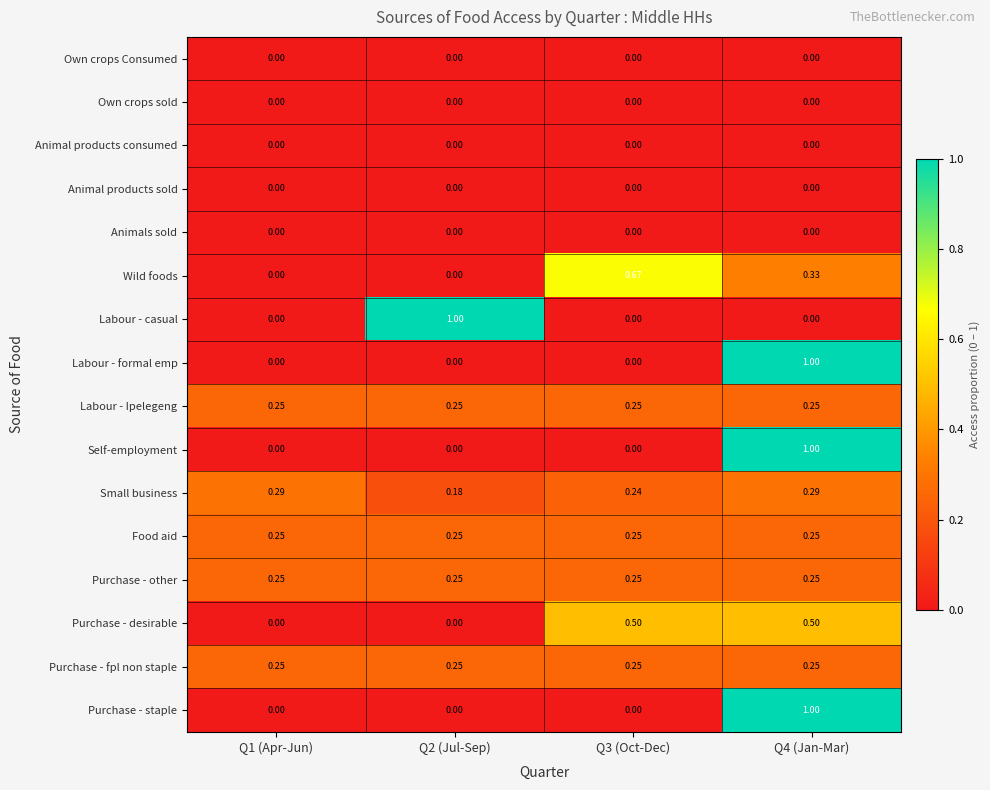

Between Q1 (Apr-Jun) and Q2 (Jul-Sep), which series saw the biggest shift?

Labour - casual